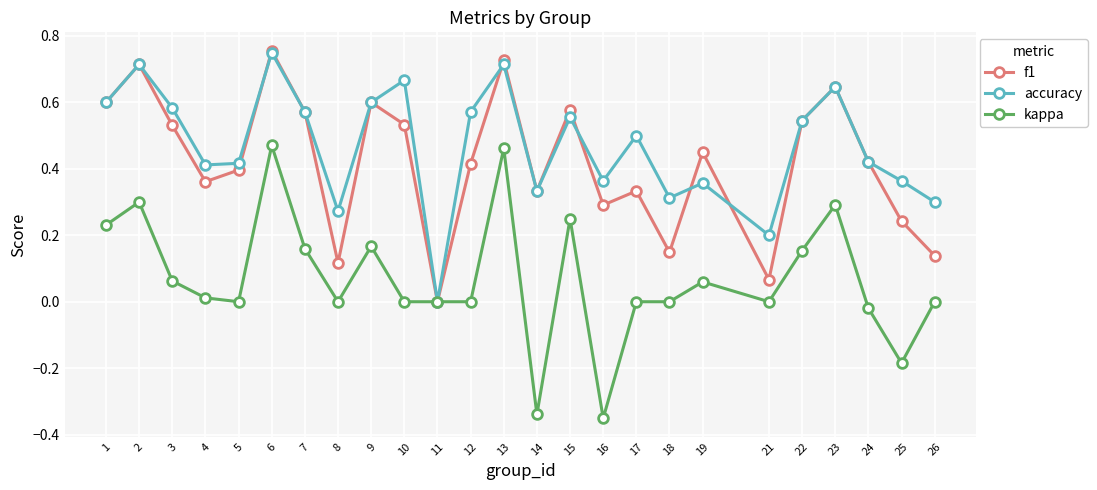

Which category has the highest value in the f1 series?

6